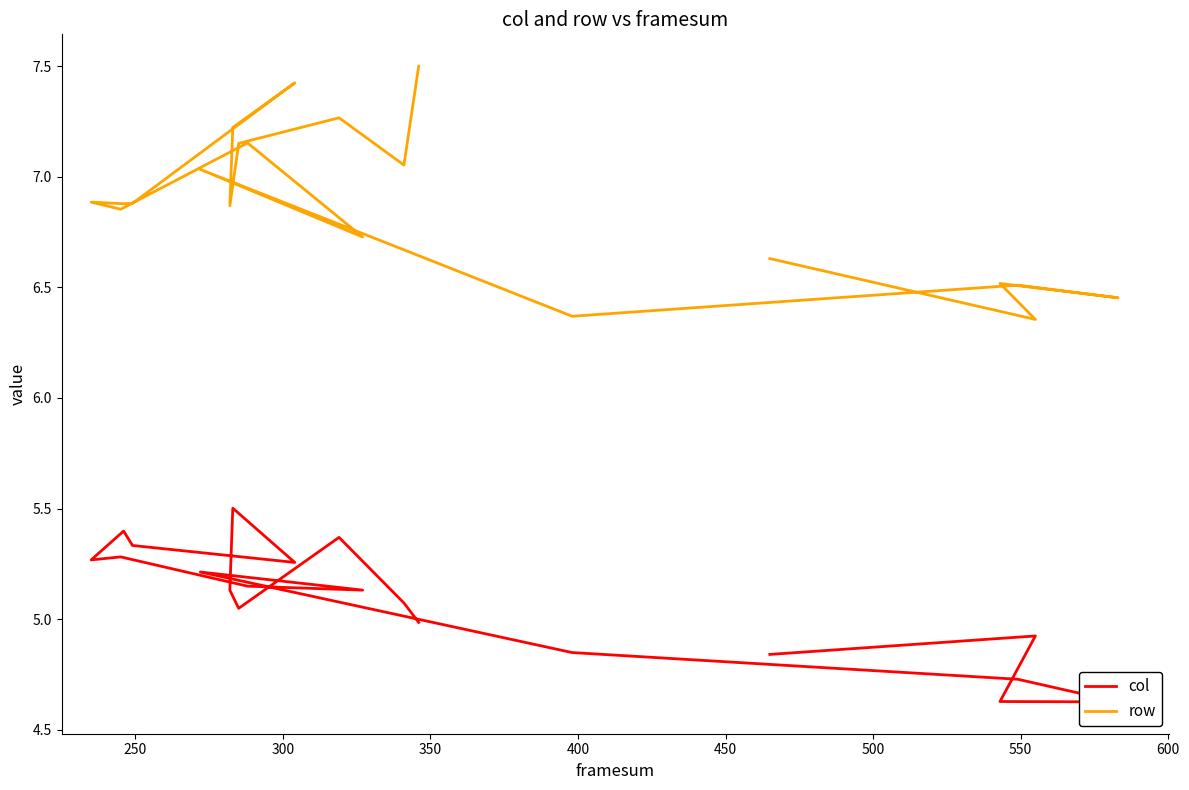

What are all the series names shown in the legend?

col, row